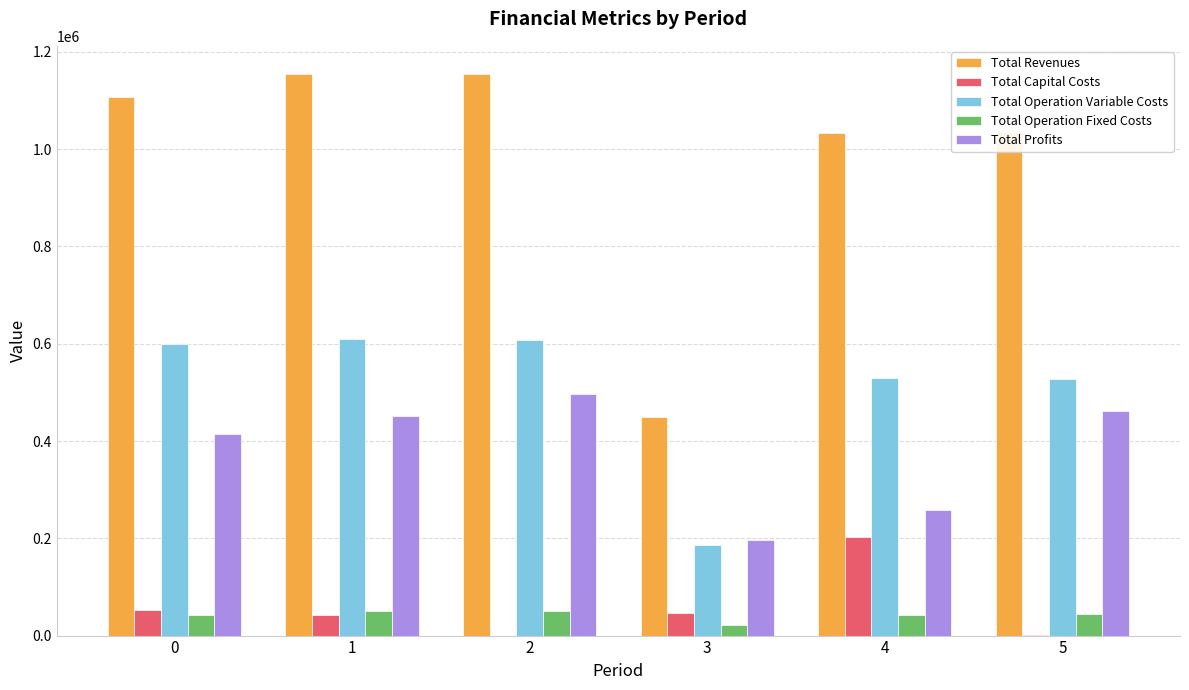

The value of Total Revenues at 3 is 450231.2. True or false?

True